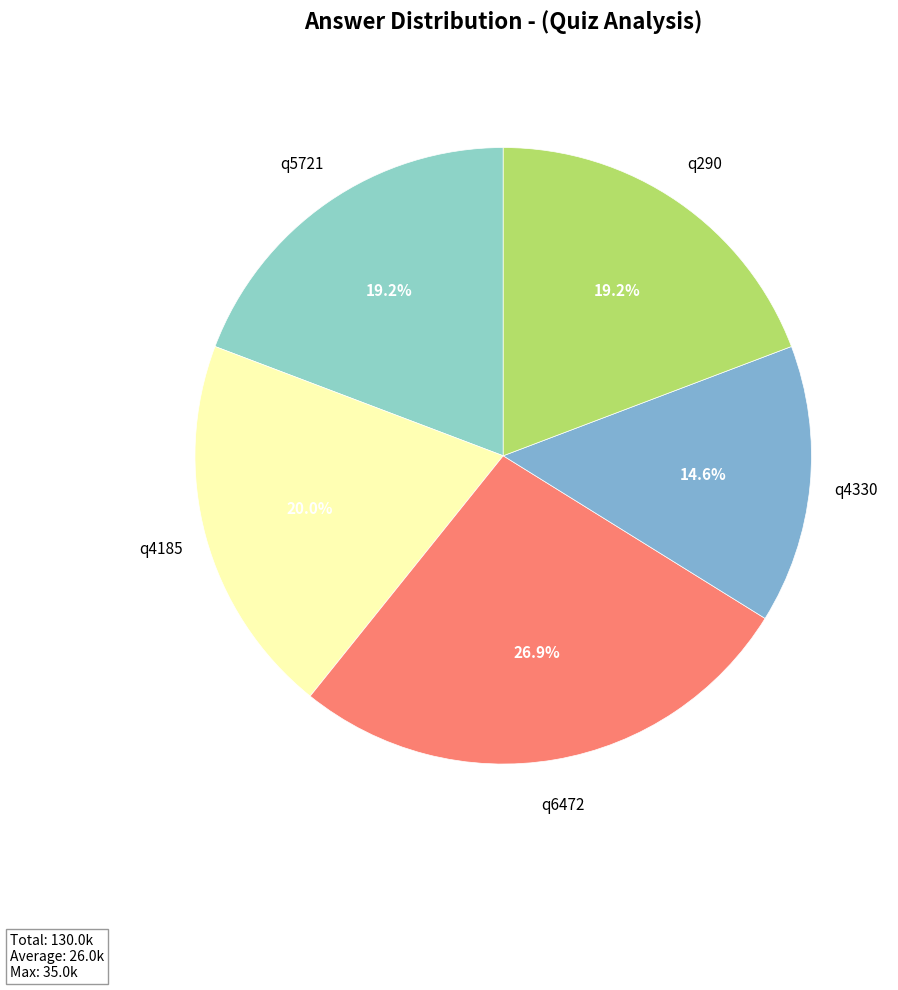

Is q6472 the majority of the pie?

No